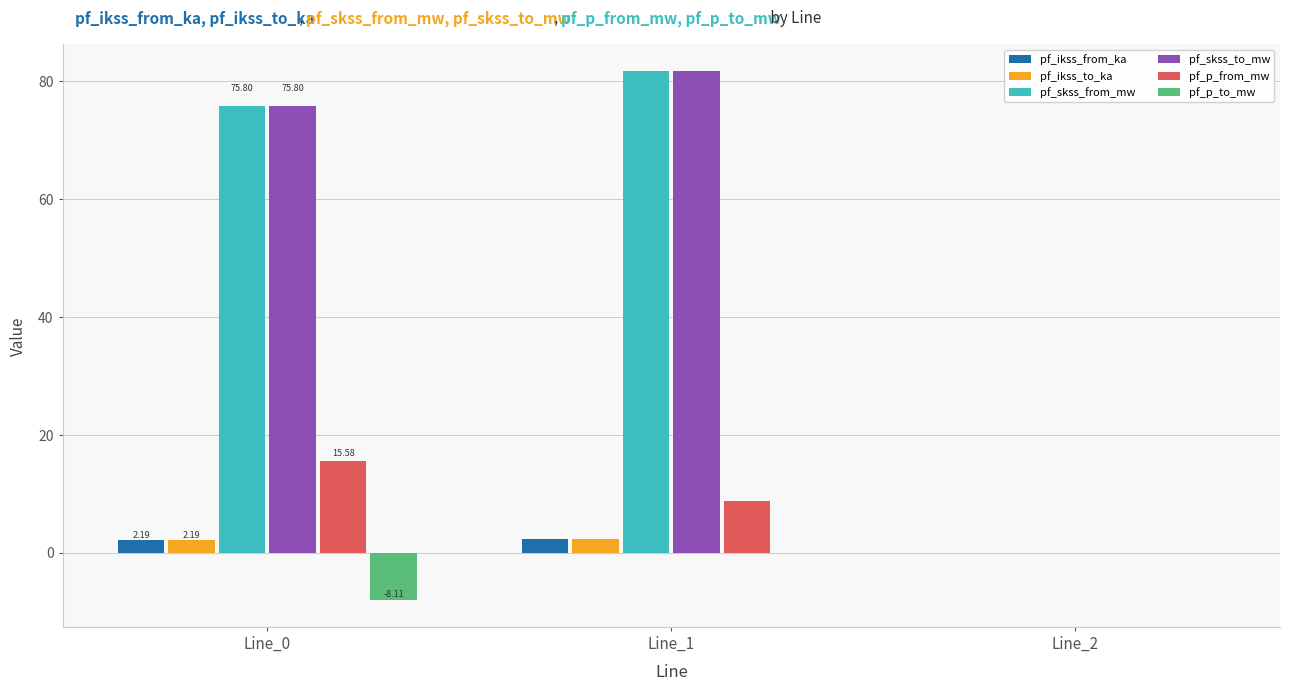

Is the value of pf_ikss_from_ka at Line_0 greater than the value of pf_p_from_mw at Line_2?

Yes